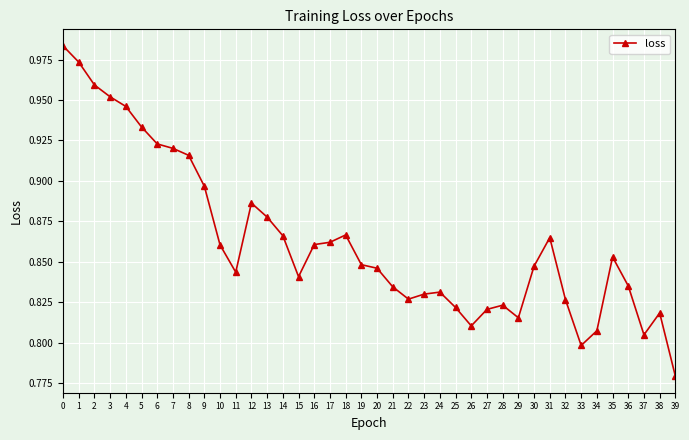

What is the sum of all values?

34.5